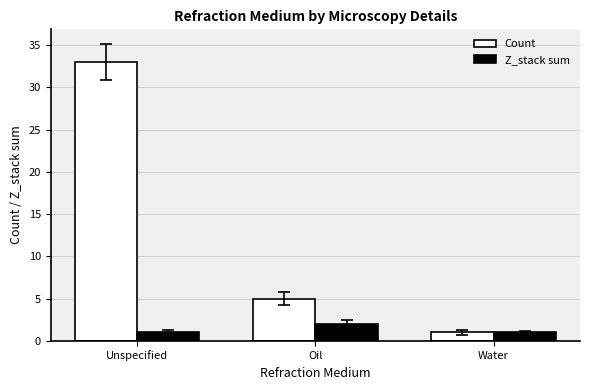

What is the label of the 3rd bar from the right?

Unspecified